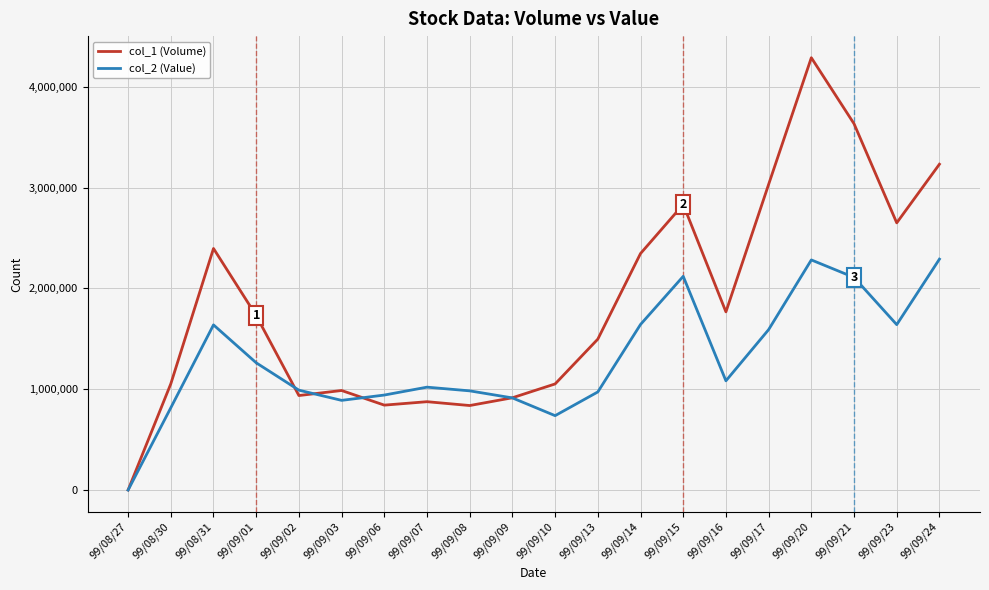

List the series in order of their overall mean, highest first.

col_1 (Volume), col_2 (Value)